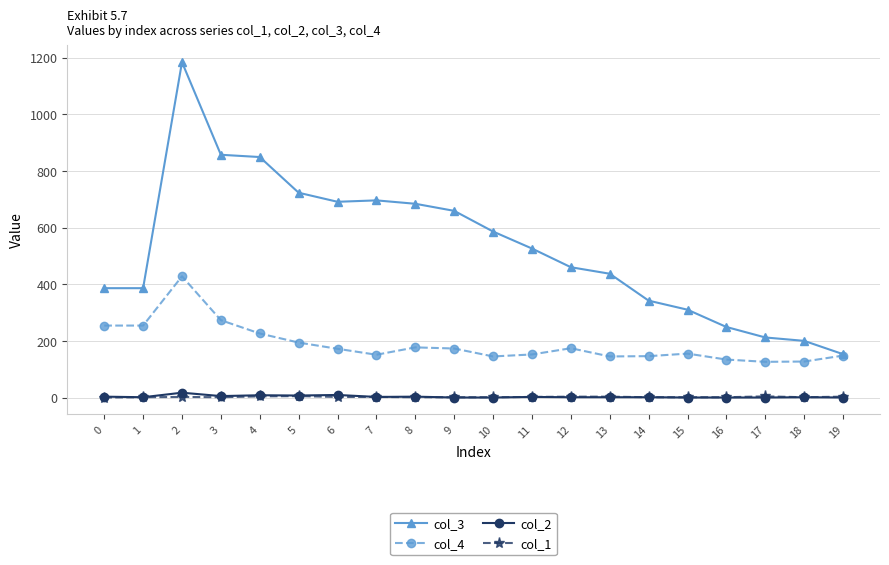

Which series has the widest spread of values?

col_3